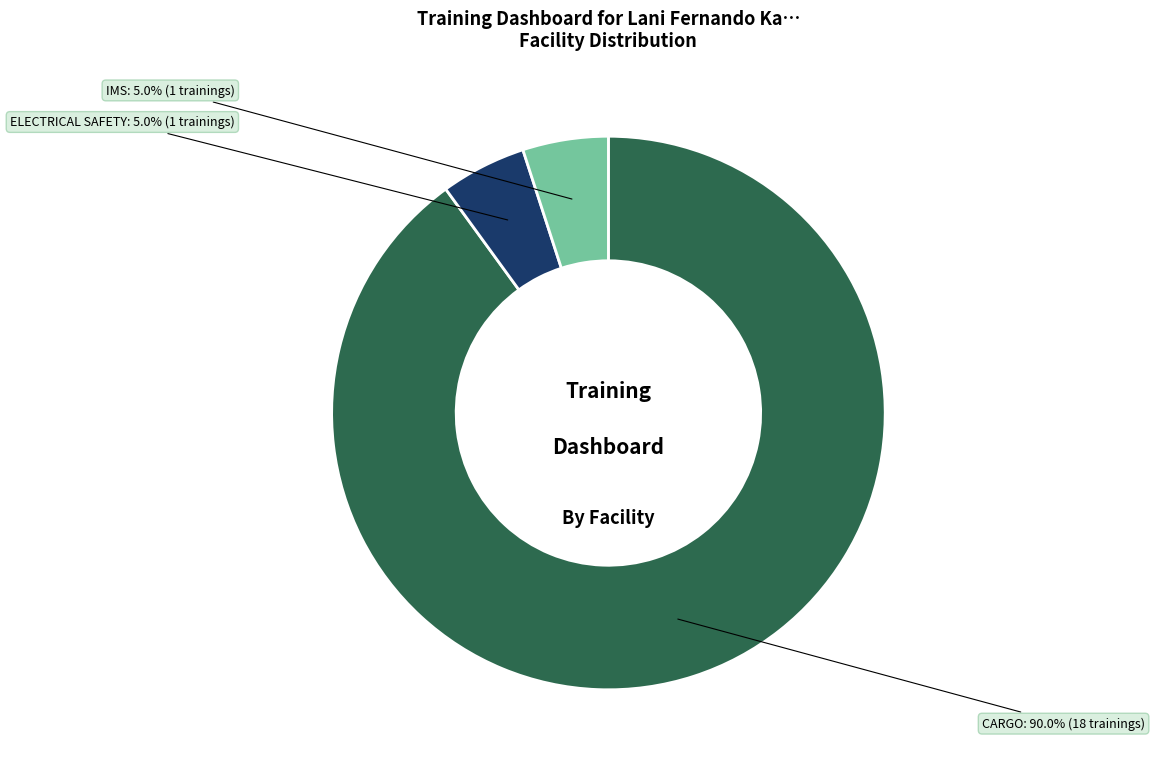

Combined, what portion of the pie is ELECTRICAL SAFETY and IMS?

10.0%